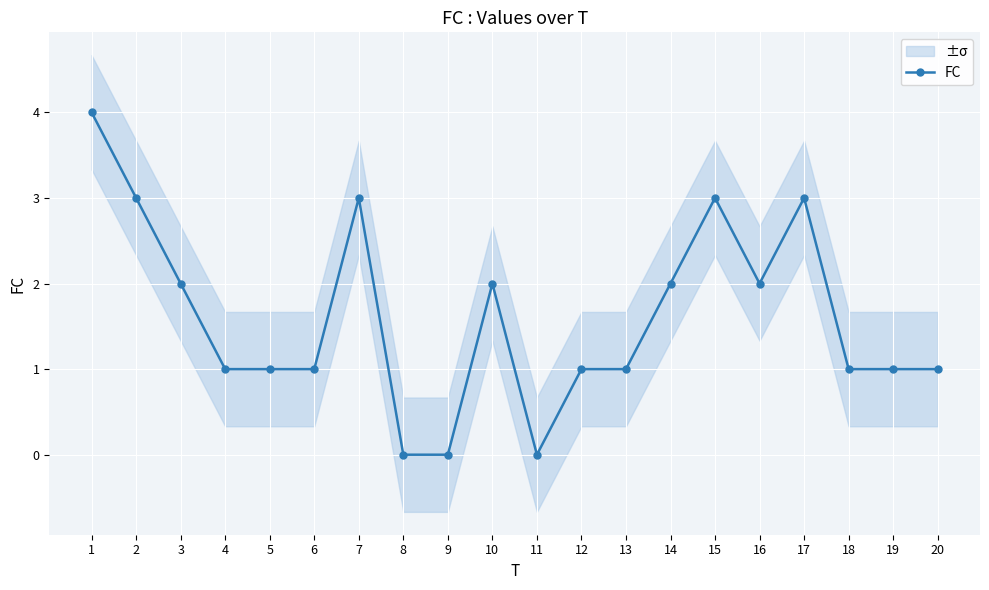

True or false: the data shows 1 at 20.

False